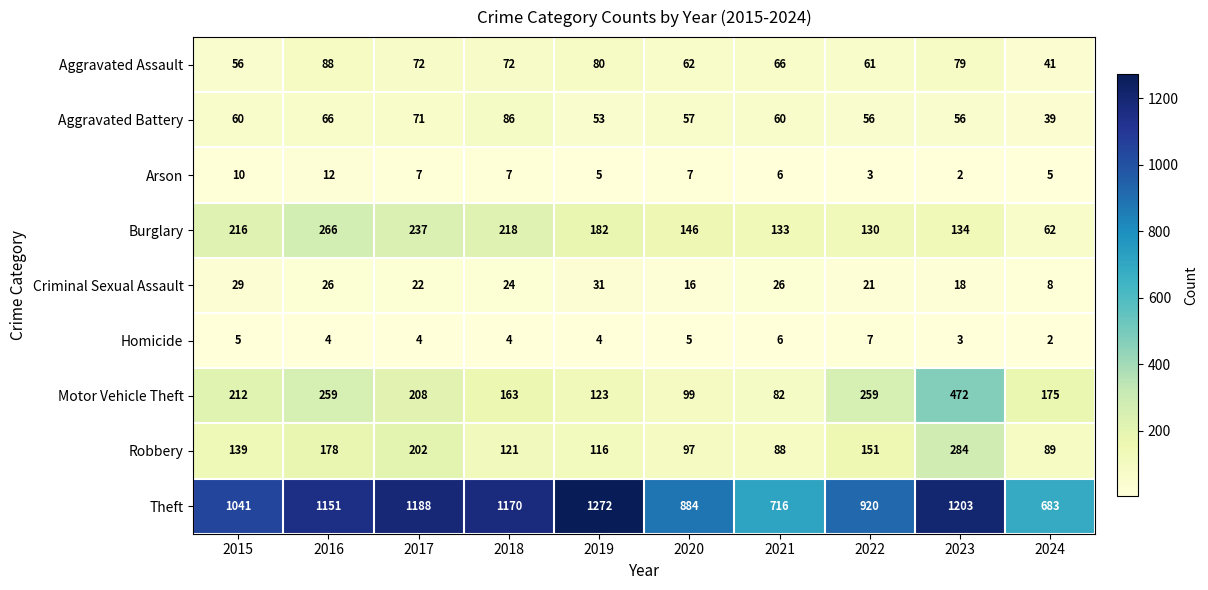

How many categories are shown in the chart?

10